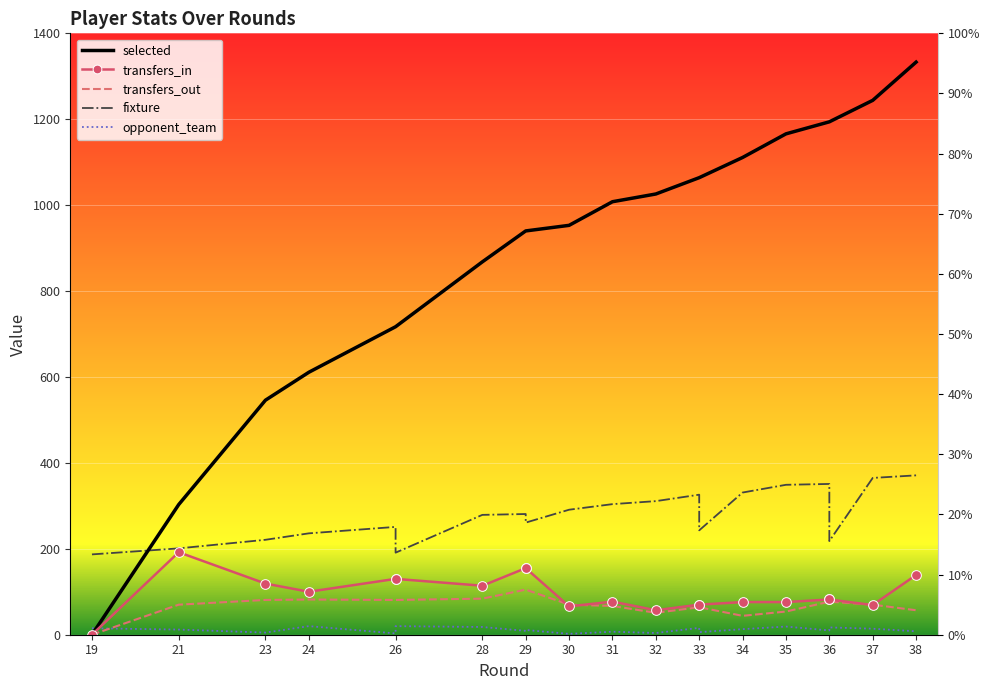

Count the number of data series in this chart.

5